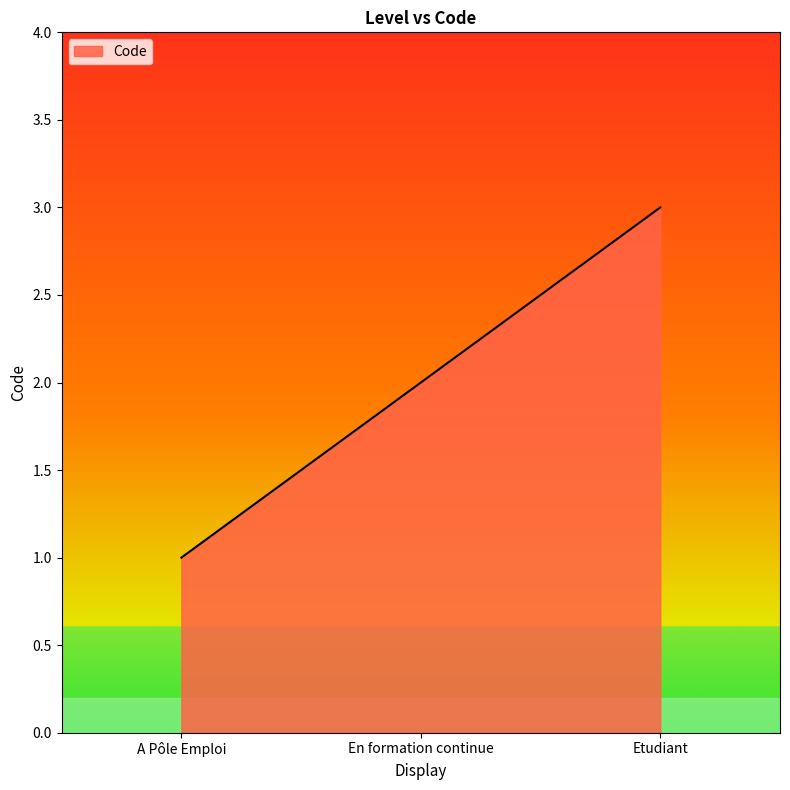

Reading right to left, transcribe all the data shown in this chart.

Etudiant=3	En formation continue=2	A Pôle Emploi=1